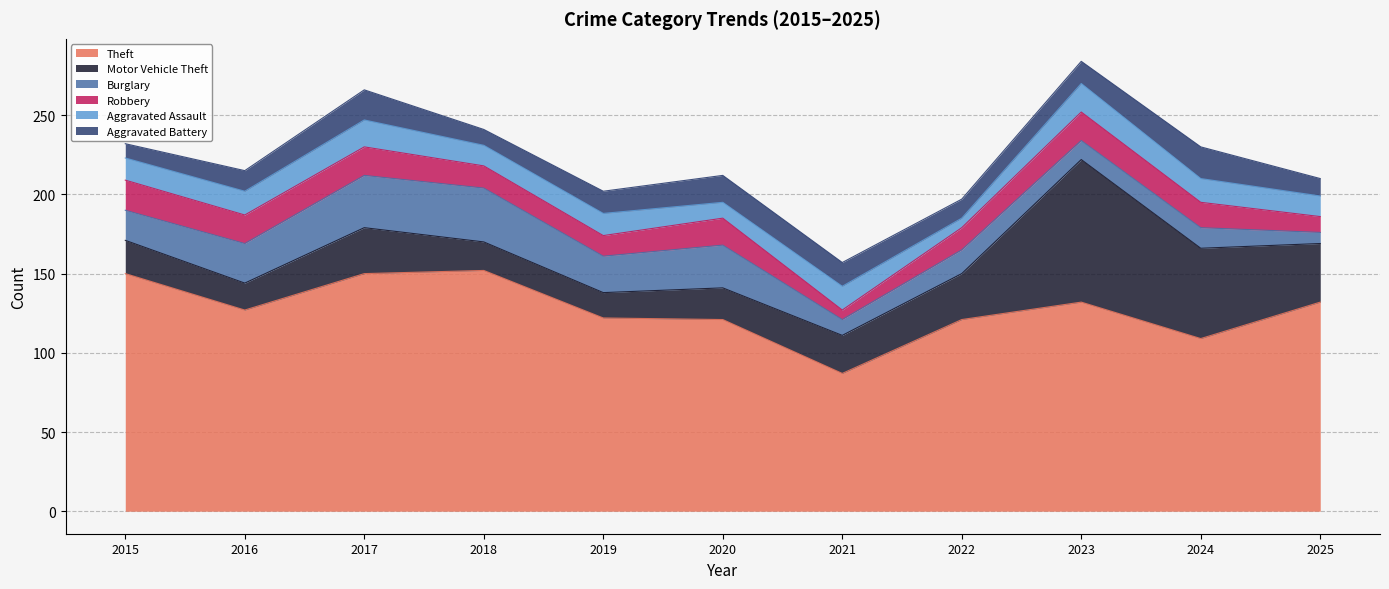

Is the value of Motor Vehicle Theft at 2020 greater than the value of Aggravated Battery at 2024?

No